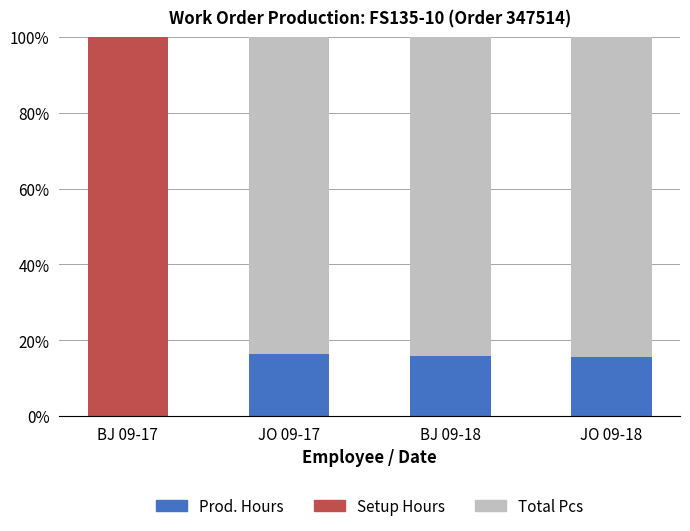

Are the bars horizontal?

No